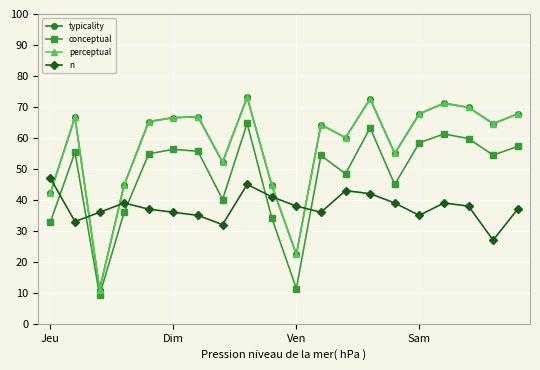

Is this an area chart (filled region under the line)?

No